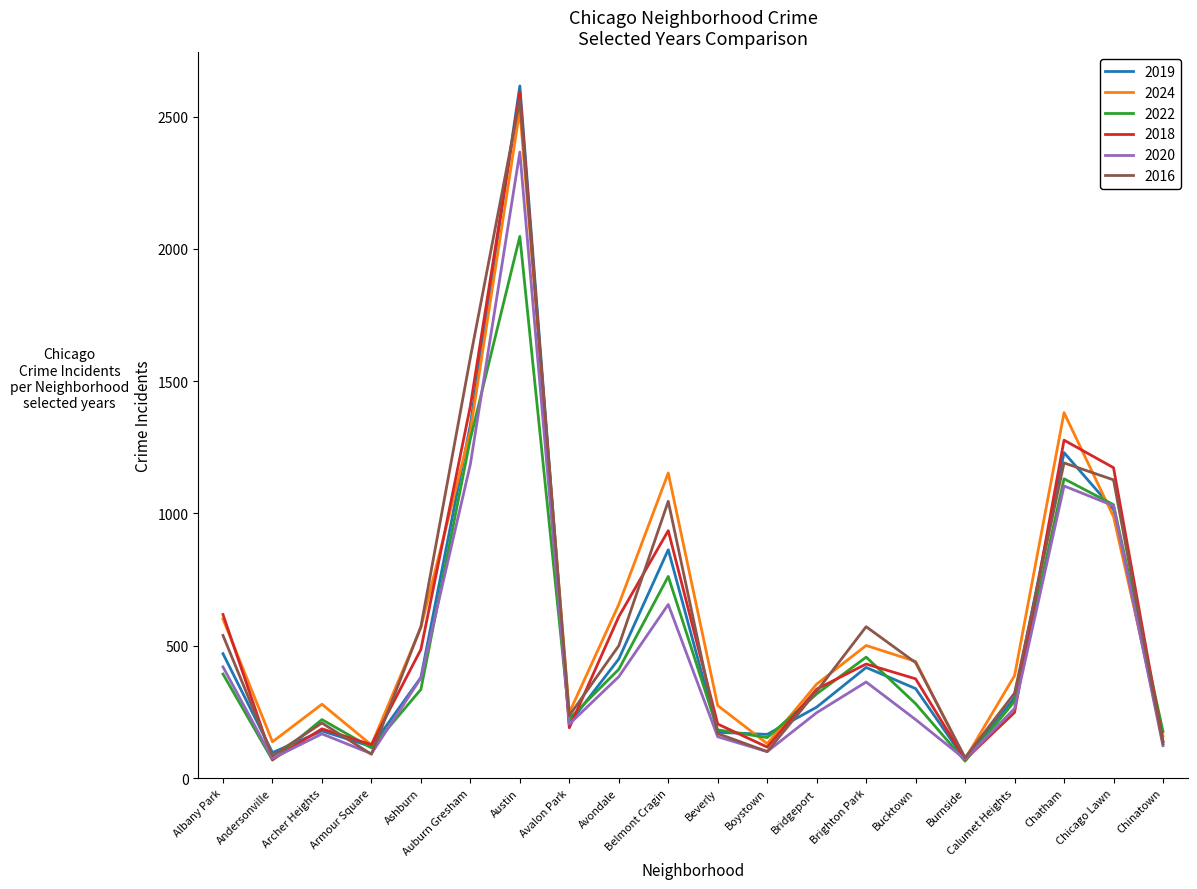

What position from the right is Beverly?

10